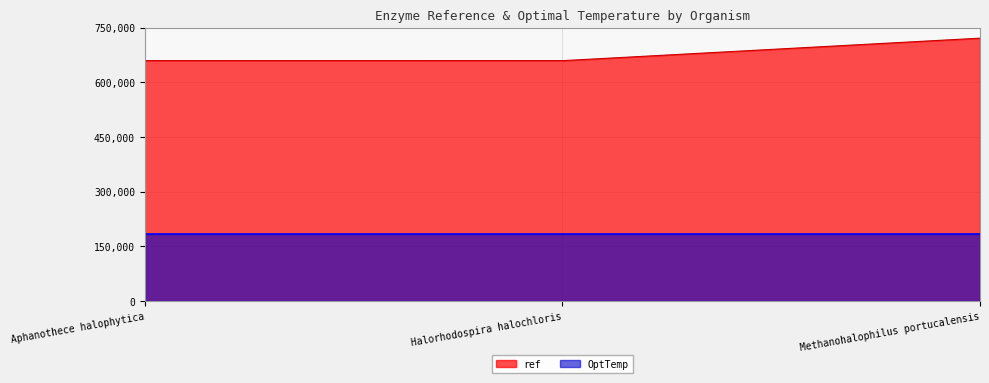

What is the difference between the second highest and minimum values in the ref series?

61277.9